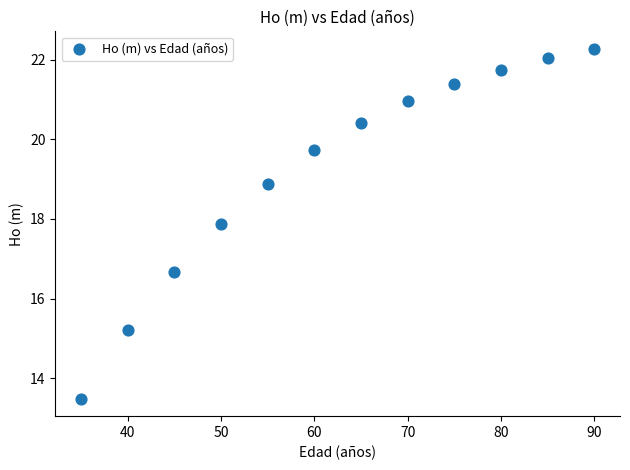

What is the average X value?

62.5